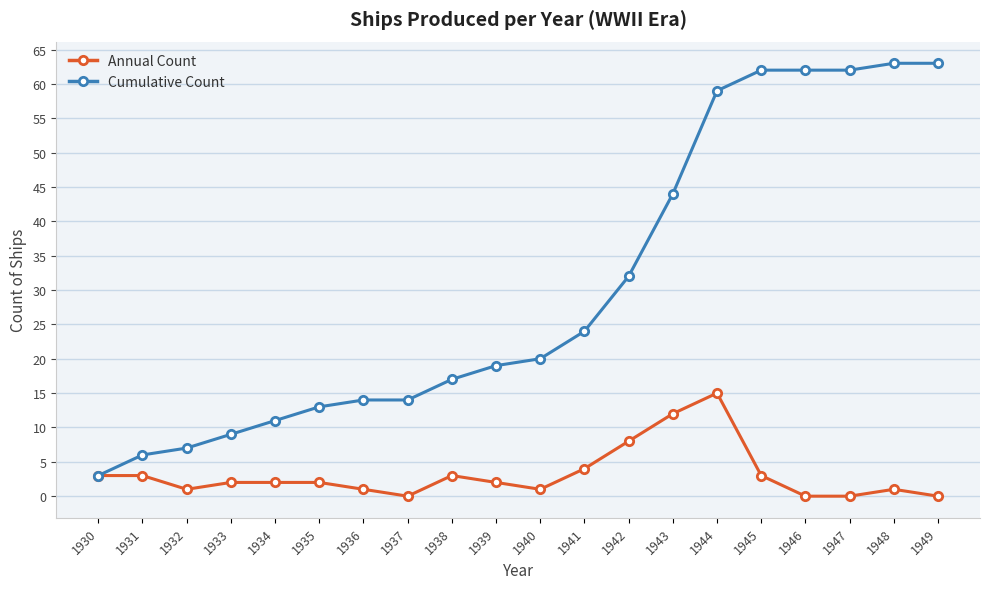

What is the spread (max minus min) of values at 1942?

24